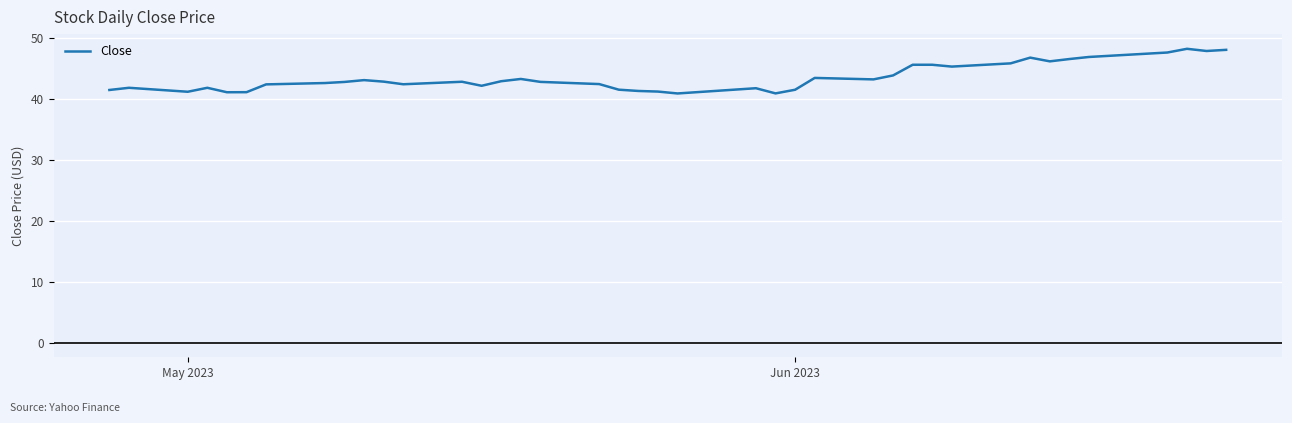

What is the smallest value displayed?

40.9